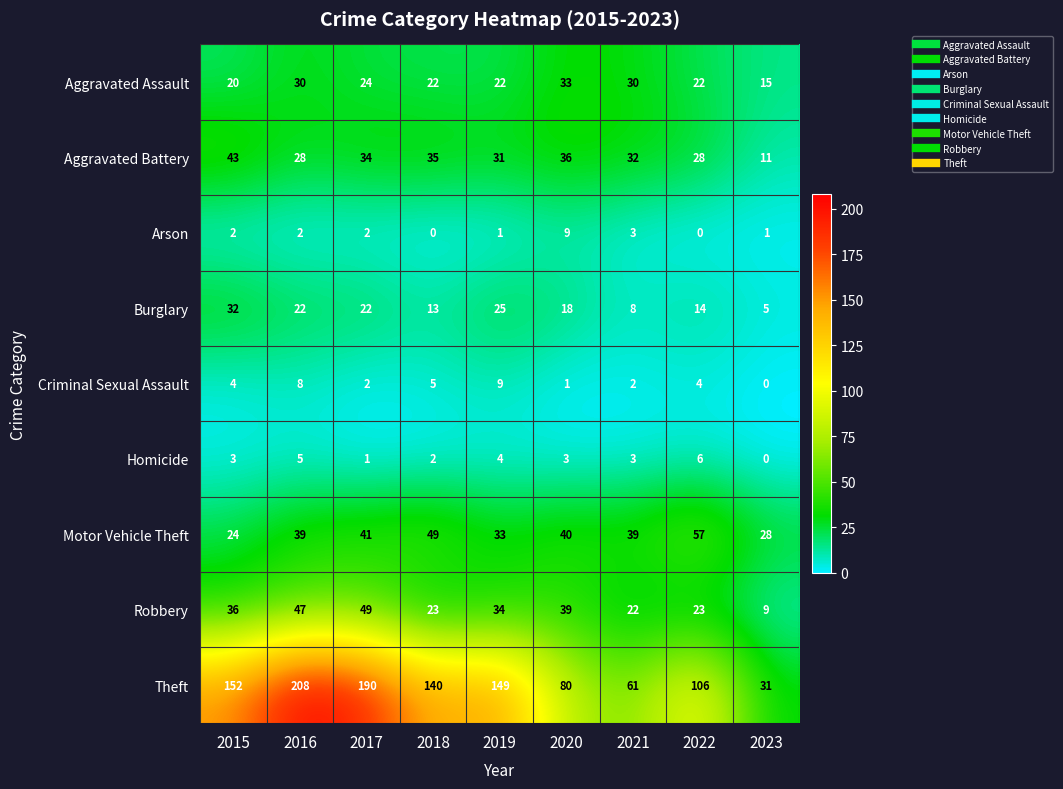

What is the difference between the maximum and minimum values in the Aggravated Assault series?

18